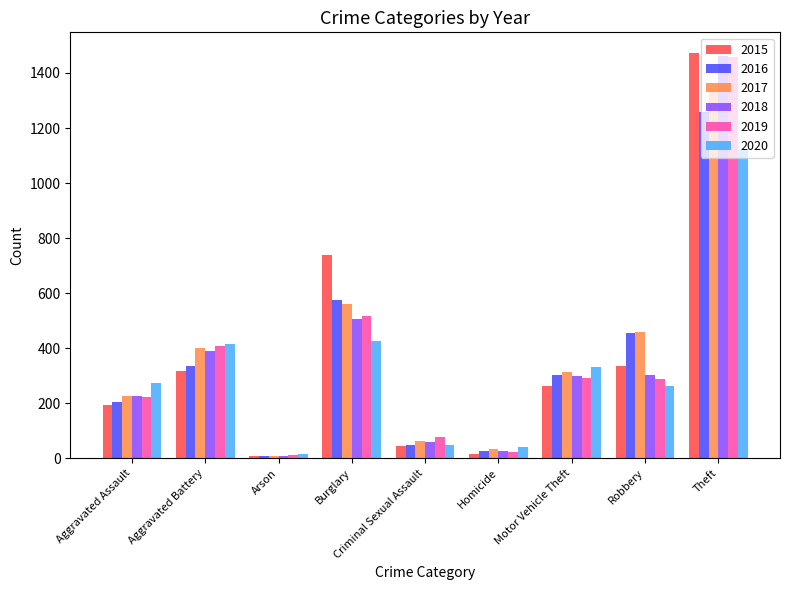

What is the sum of all 2017 values?

3402